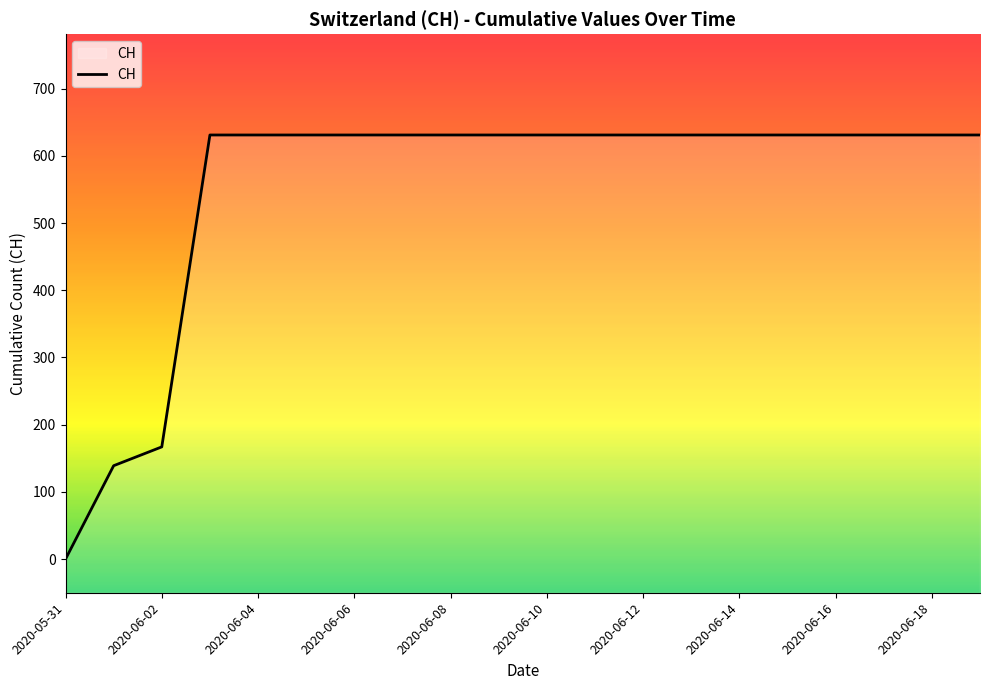

What is the label of the 16th point from the right?

2020-06-04